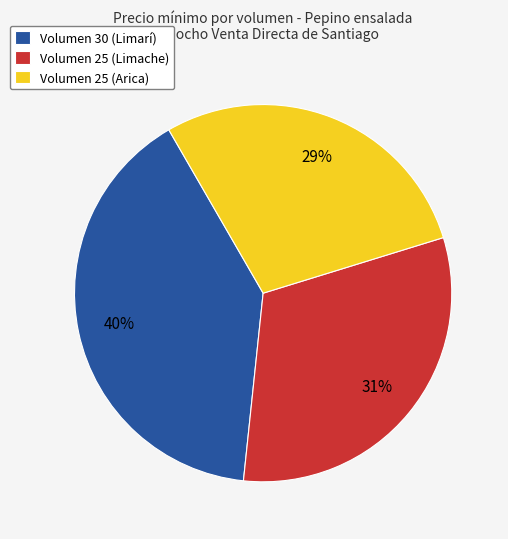

Is there any slice that represents more than half of the pie?

No